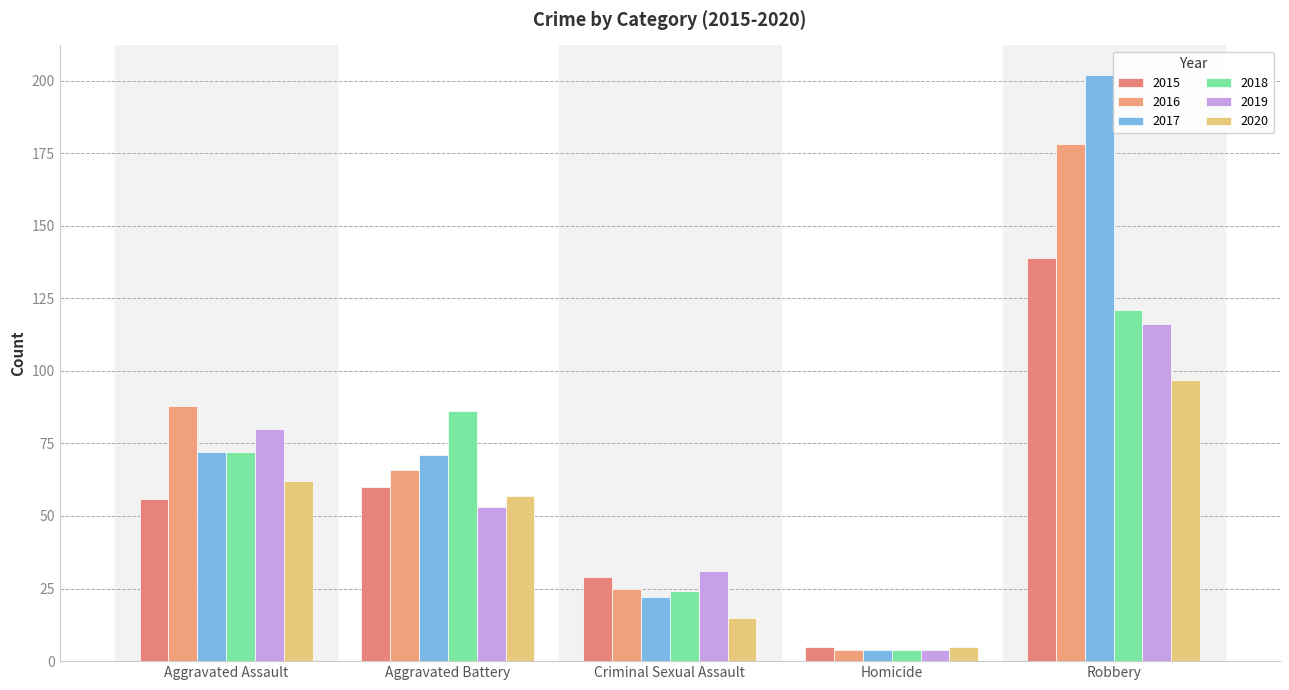

How many groups of bars are there?

5